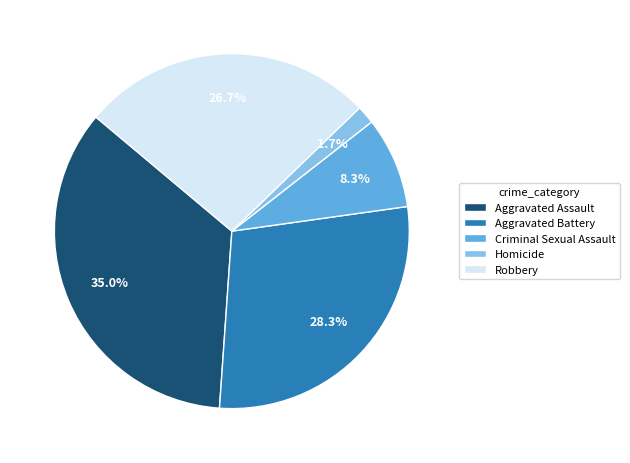

What percentage is the Aggravated Battery slice, to the nearest percent?

28%